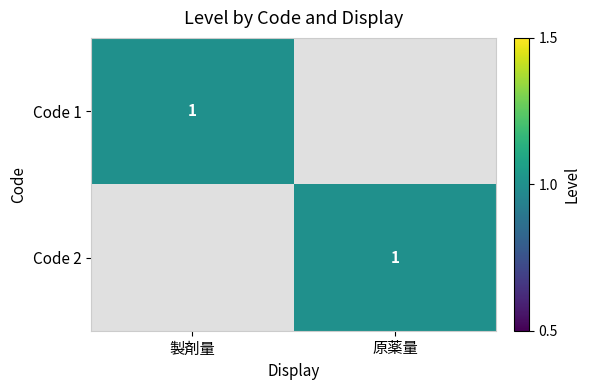

The Code 1 series shows 1 at 製剤量. True or false?

True